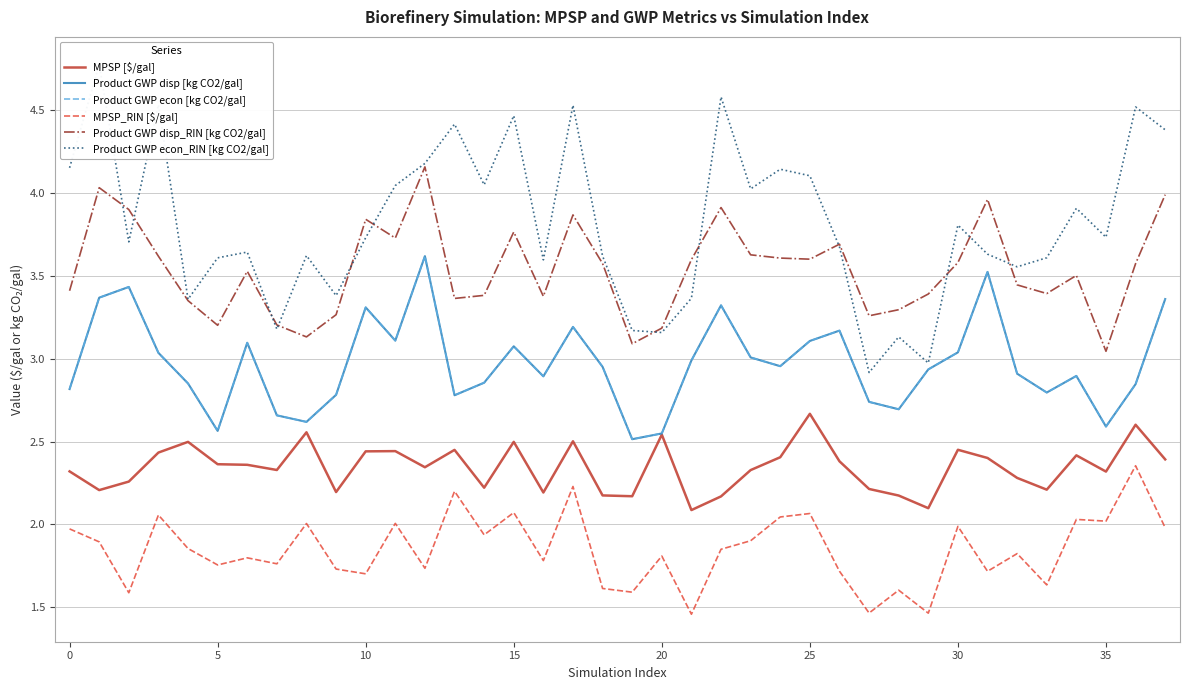

True or false: Product GWP disp_RIN [kg CO2/gal] and Product GWP econ_RIN [kg CO2/gal] intersect in this chart.

True